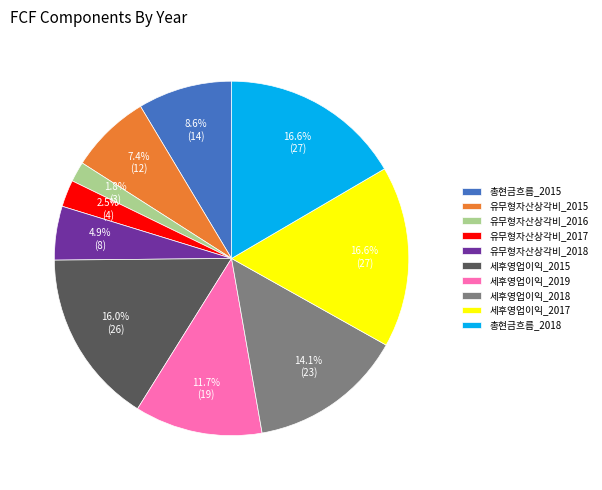

Is it true that 세후영업이익_2015 is 26% of the pie?

False